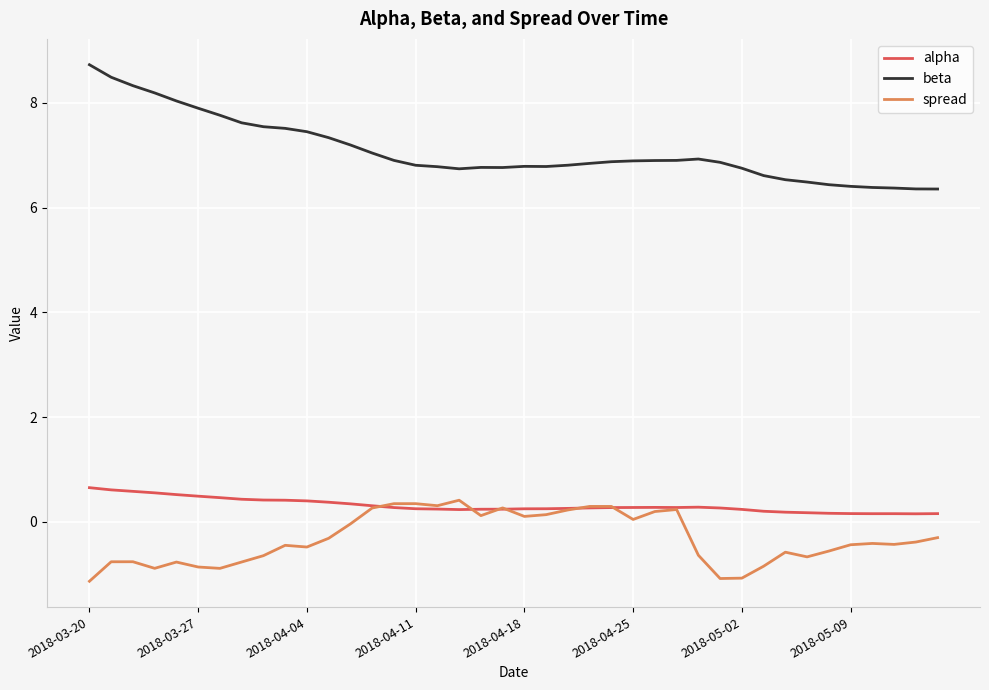

Which series has the largest range (max minus min)?

beta